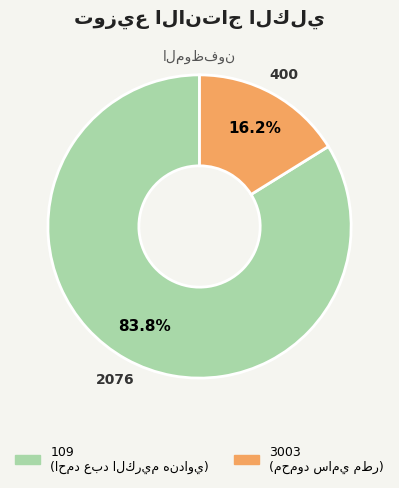

How many slices are in this pie chart?

2